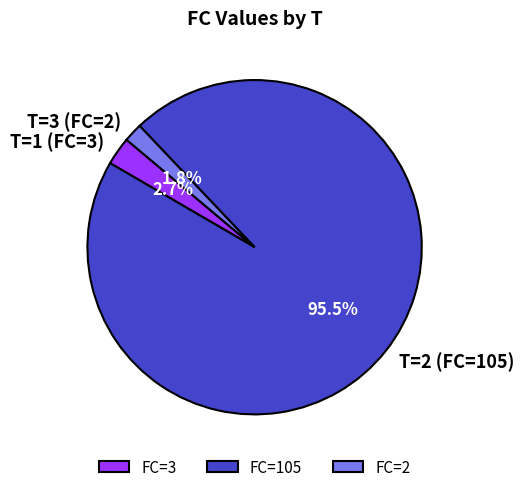

How many slices are in this pie chart?

3